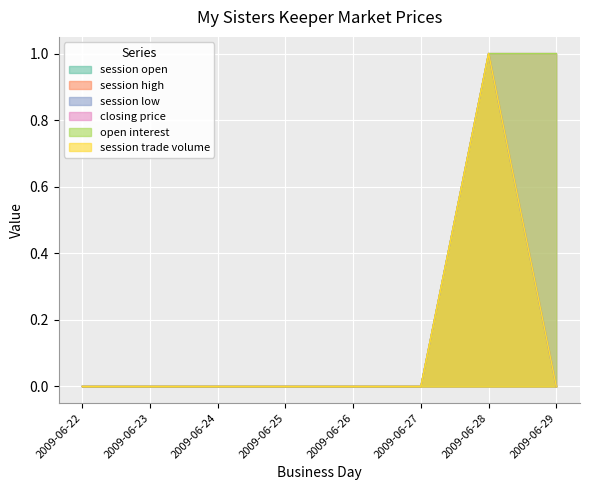

True or false: session low and session high intersect in this chart.

False